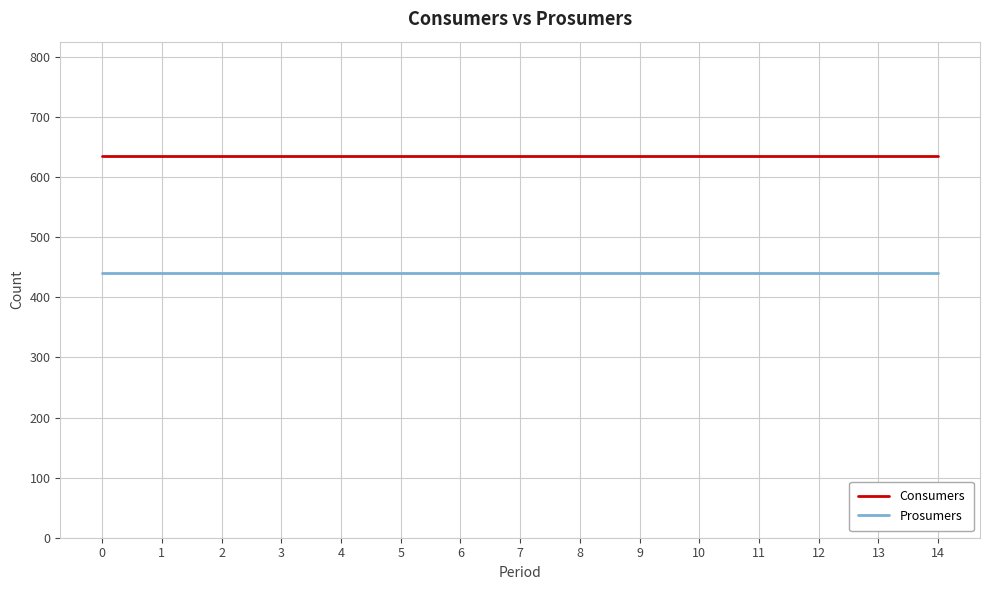

Reading left to right, transcribe all the data shown in this chart.

Consumers: 635	635	635	635	635	635	635	635	635	635	635	635	635	635	635
Prosumers: 440	440	440	440	440	440	440	440	440	440	440	440	440	440	440